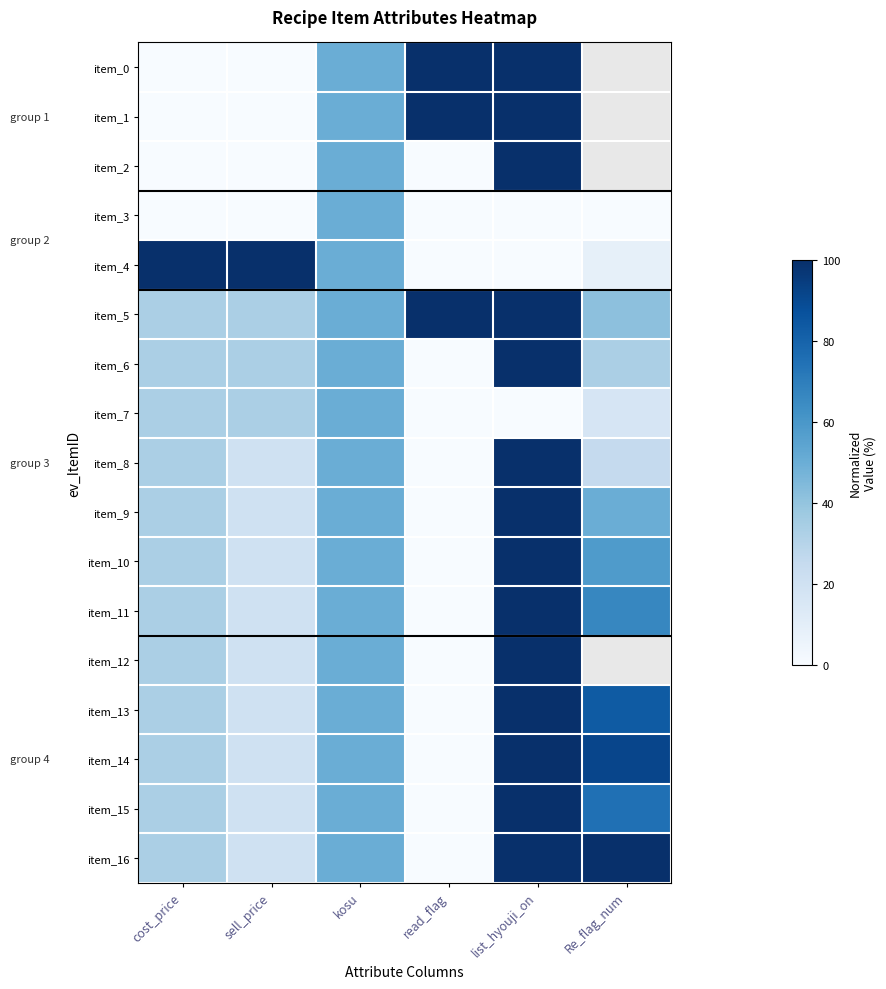

The value of item_15 at list_hyouji_on is 100.0. True or false?

True